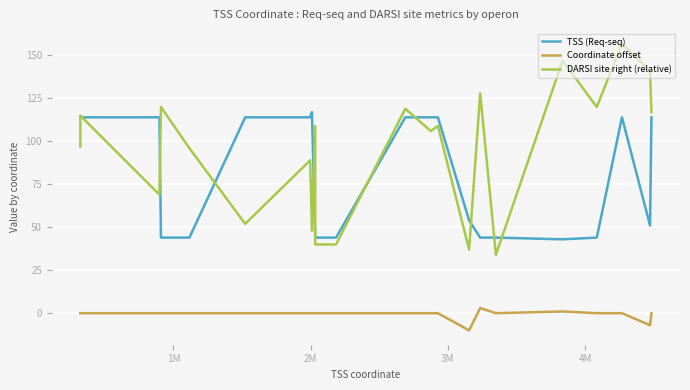

Which series has the largest total across all categories?

DARSI site right (relative)